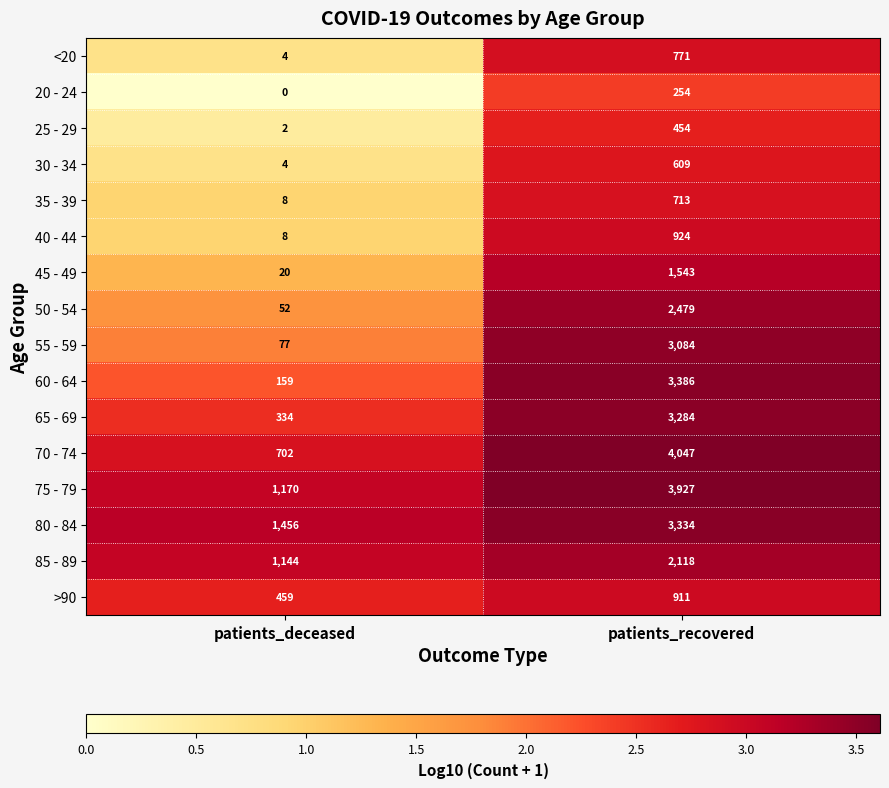

What is the spread (max minus min) of values at patients_recovered?

3793